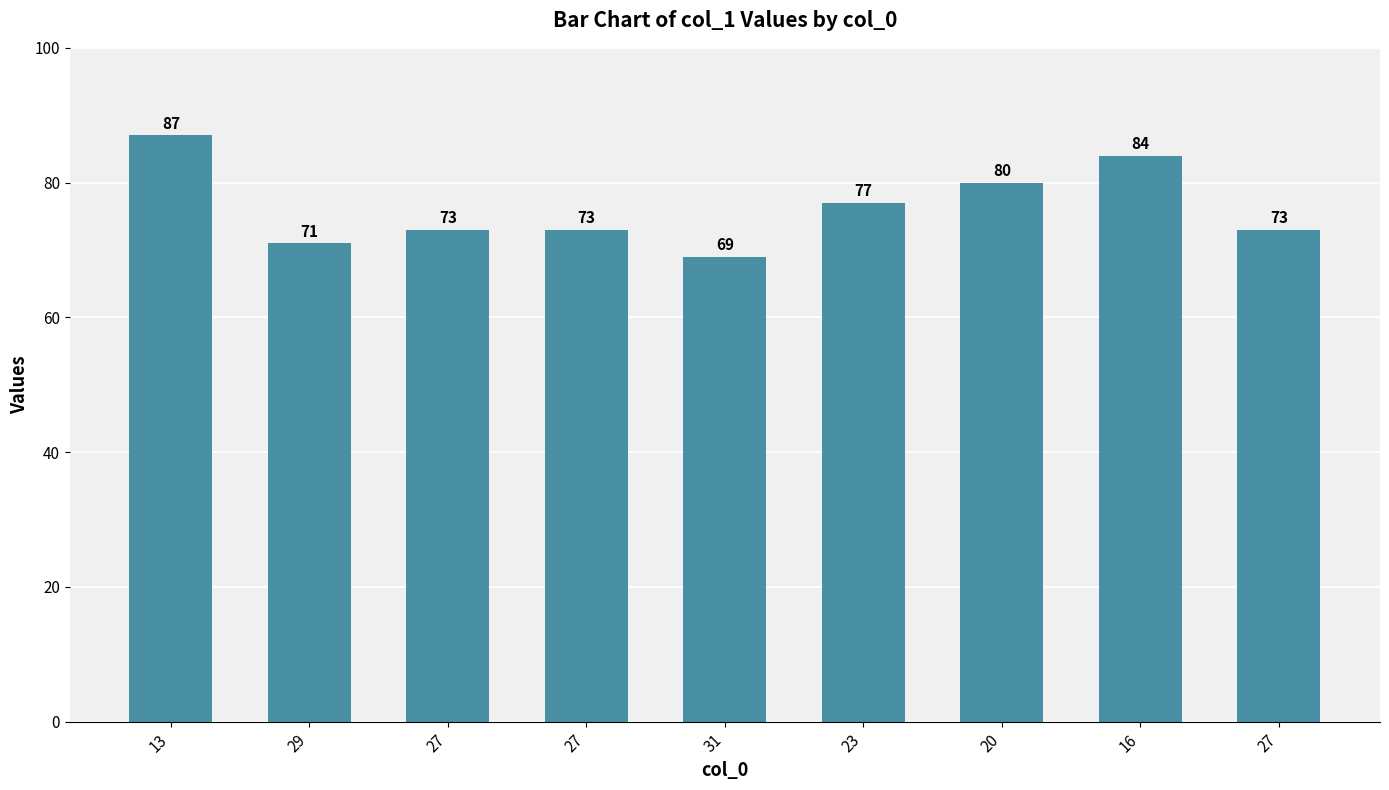

Rank the categories by value from highest to lowest.

13, 16, 20, 23, 27, 27, 27, 29, 31